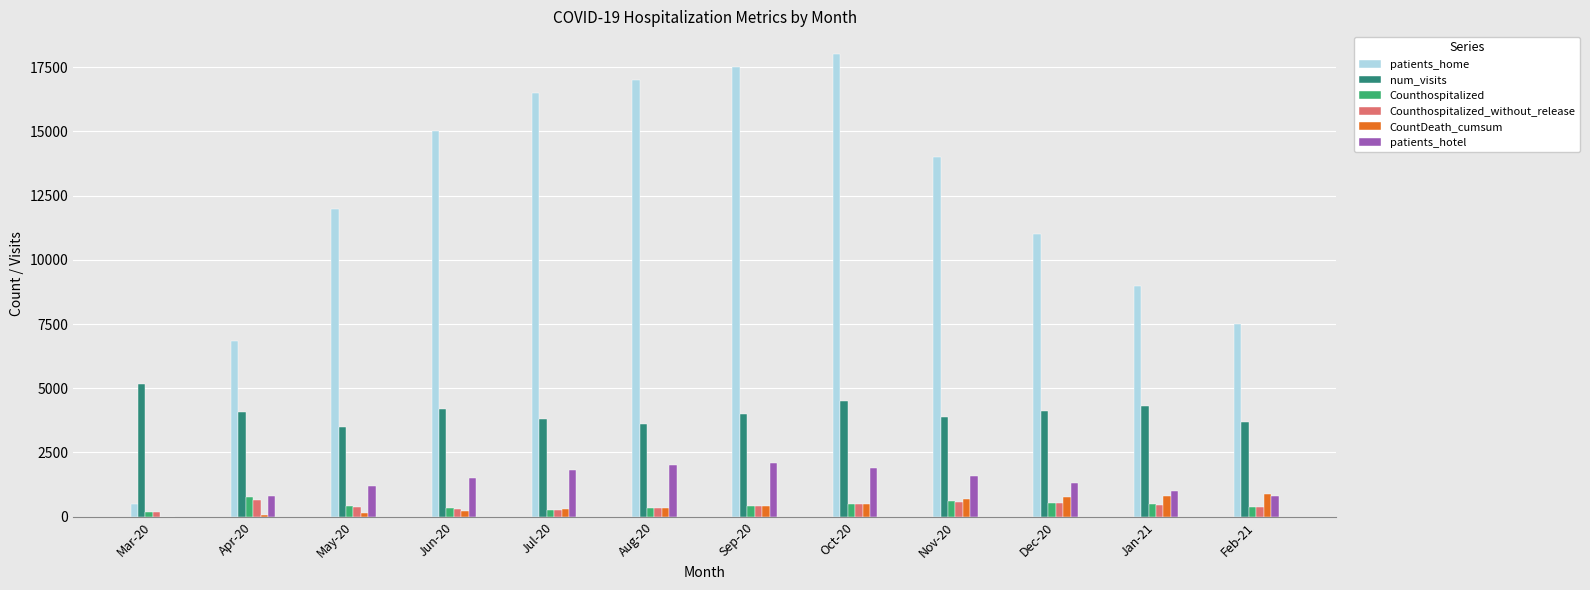

The value of patients_hotel at Apr-20 is 819. True or false?

True